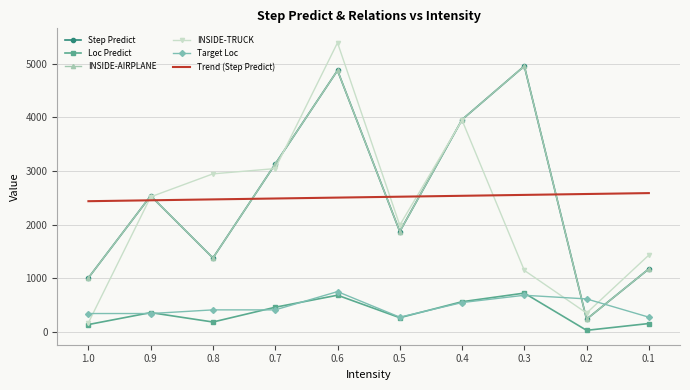

Where does the Target Loc series first go above 415?

0.6